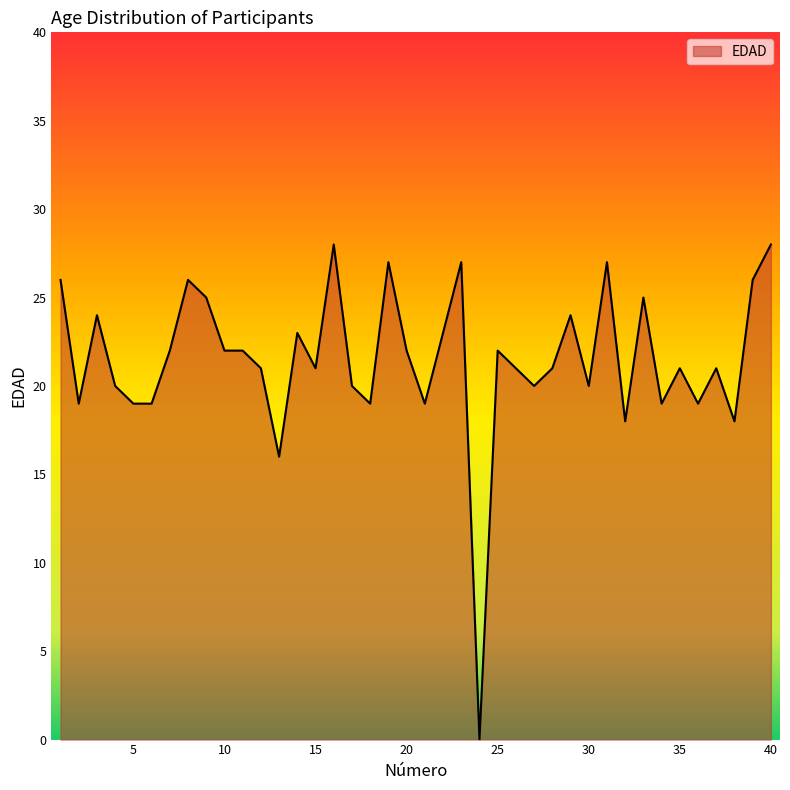

What is the difference between the maximum and minimum values?

28